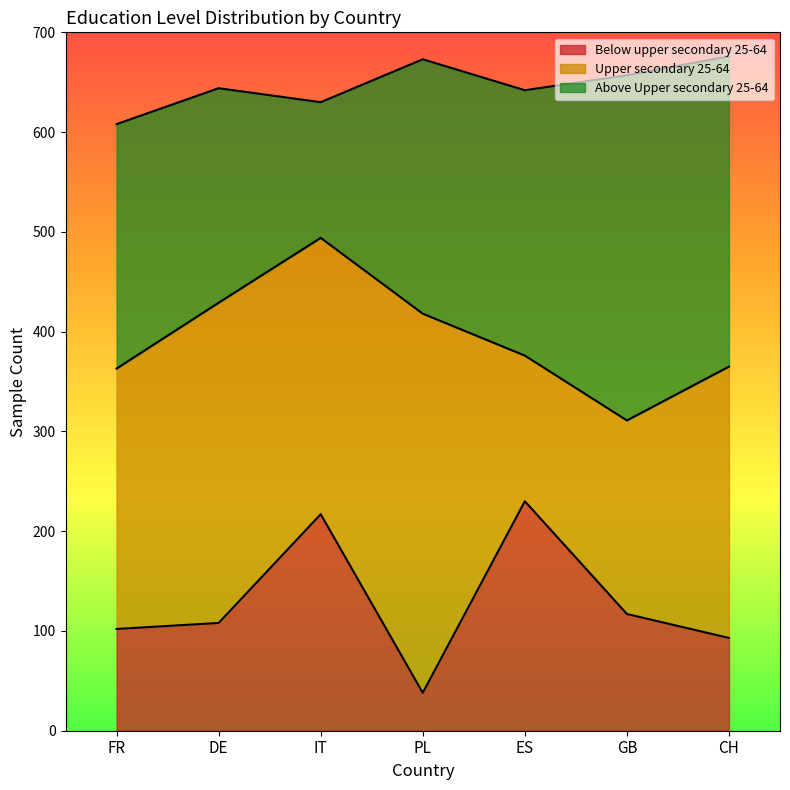

What is the total value across all series at CH?

676